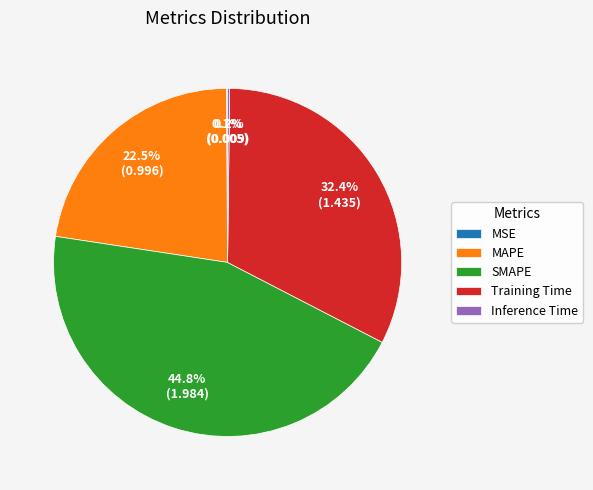

What is the largest slice in the pie chart?

SMAPE